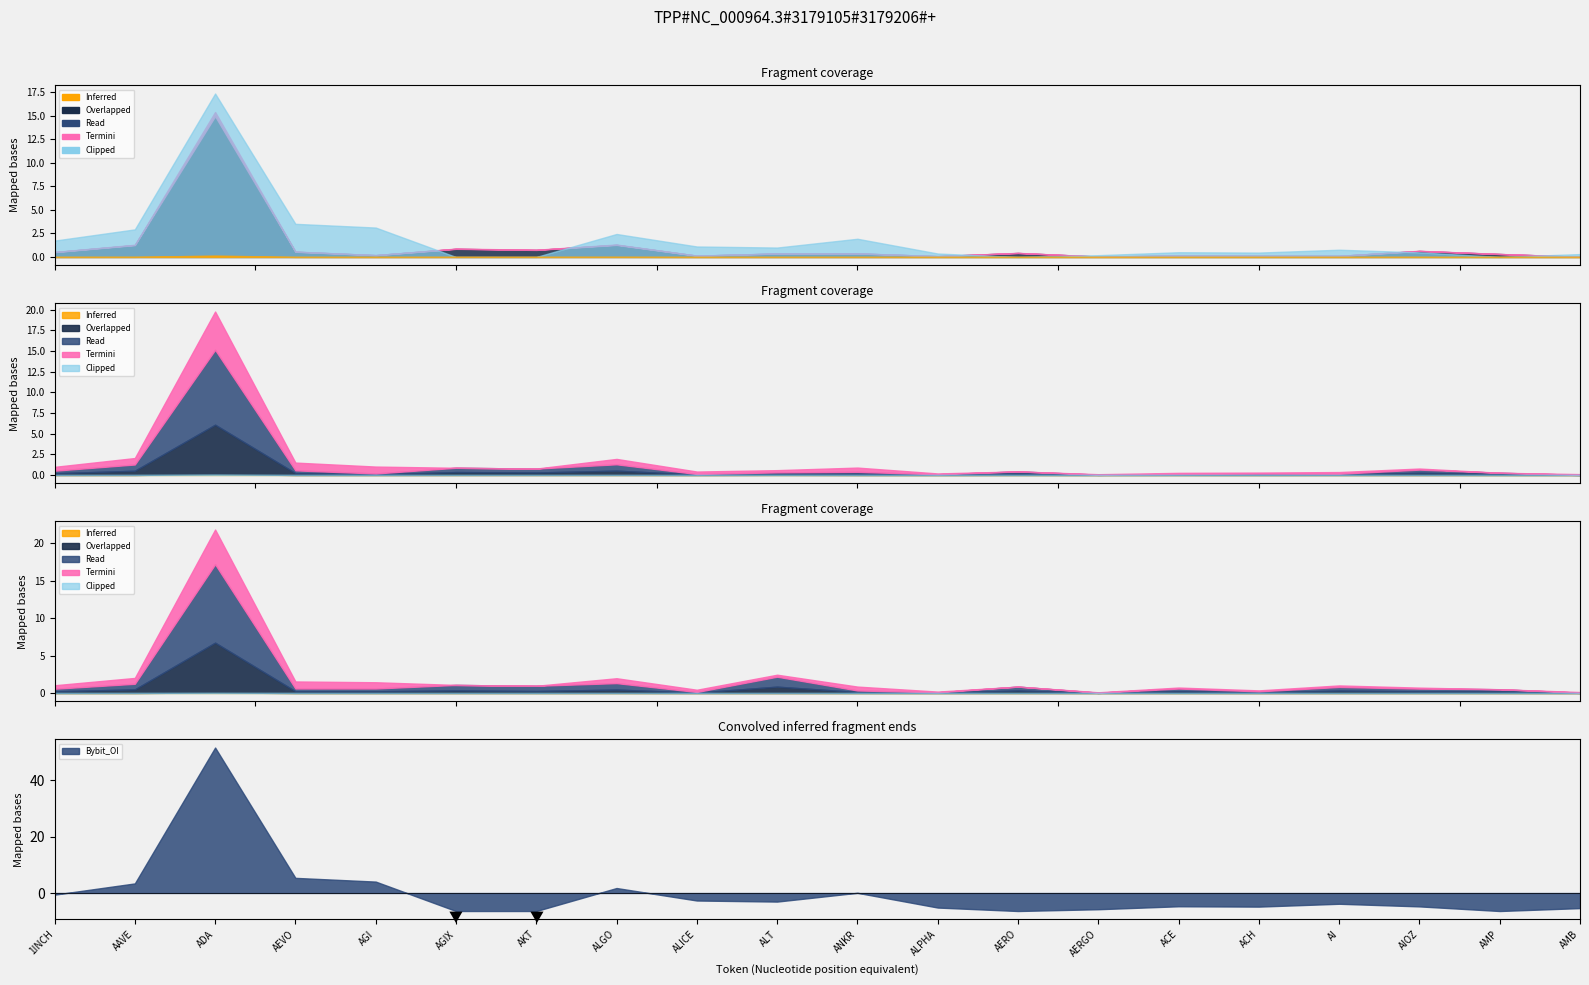

Rank the categories by Bybit_OI value from highest to lowest.

ADA, AEVO, AGI, AAVE, ALGO, ANKR, 1INCH, ALICE, ALT, AI, ACE, AIOZ, ACH, ALPHA, AMB, AERGO, AGIX, AKT, AERO, AMP